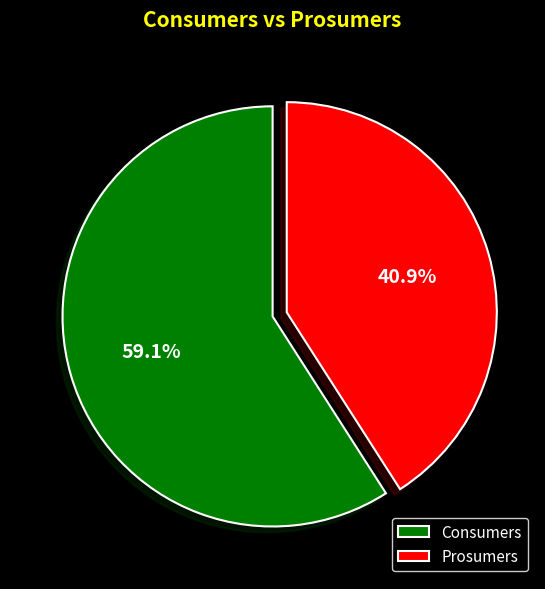

What is the ratio of the value at Prosumers to the value at Consumers?

0.7